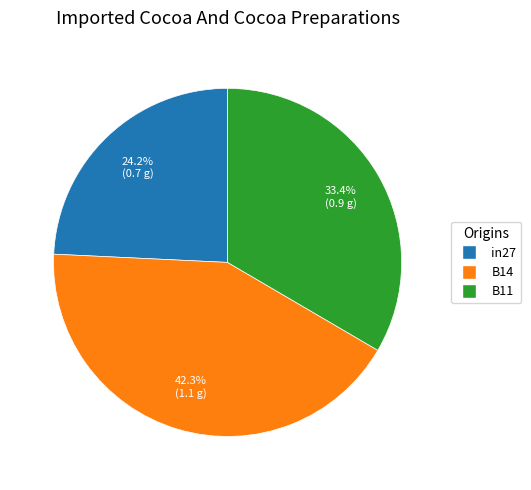

To the nearest percent, what is the average slice percentage?

33%